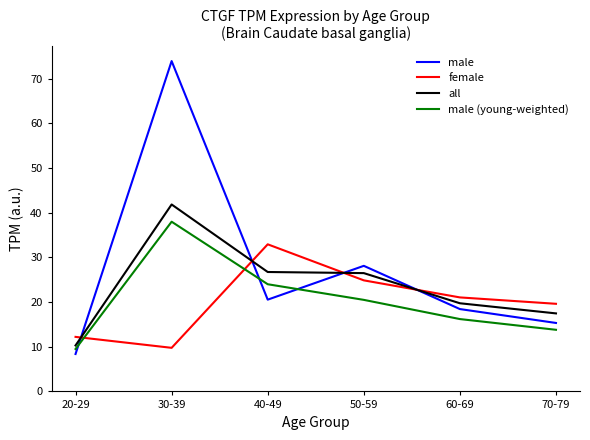

At which category is the sum across all series the highest?

30-39